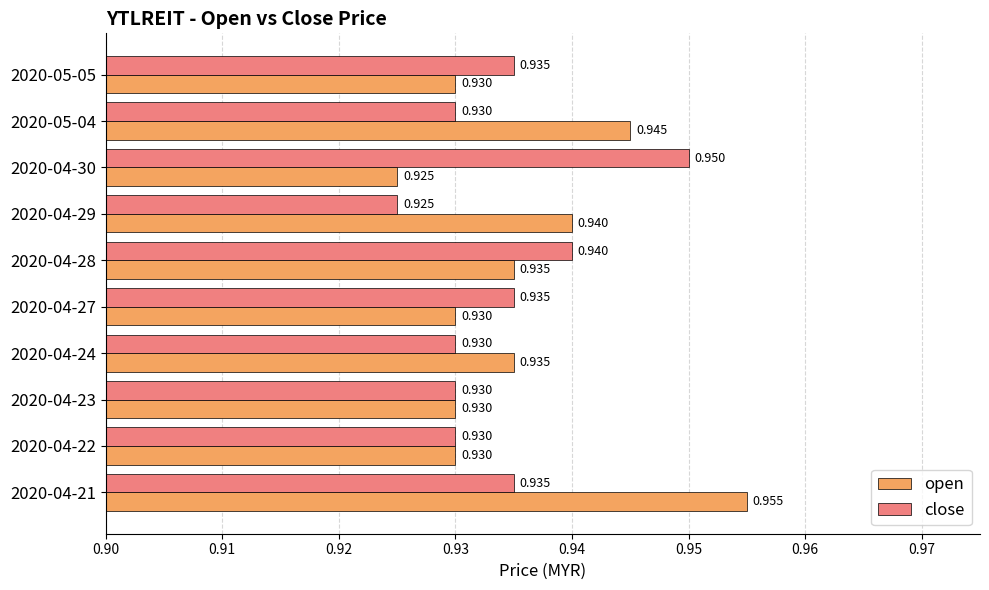

Which series has the widest spread of values?

open